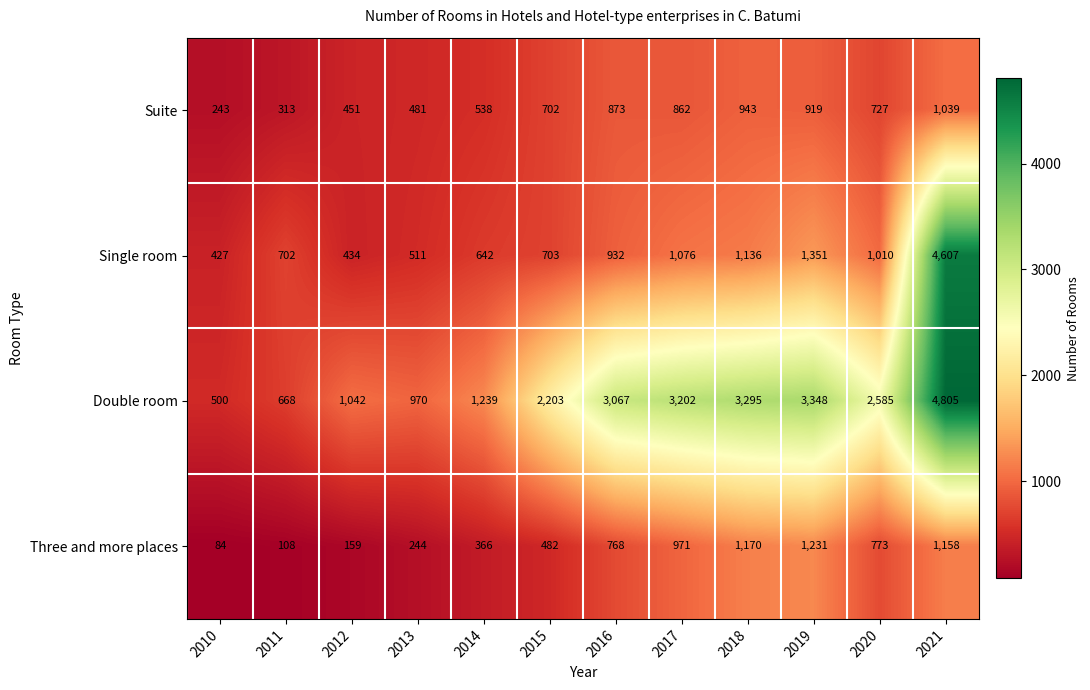

What is the difference between the maximum and minimum values in the Single room series?

4180